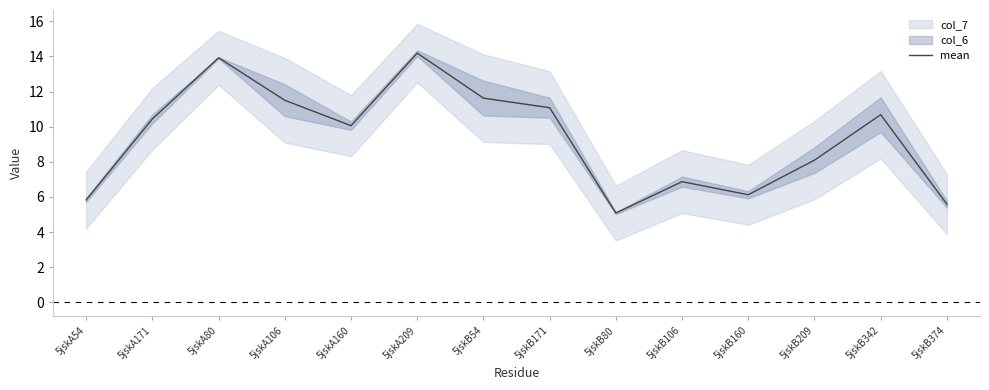

Does the chart have visible grid lines?

No